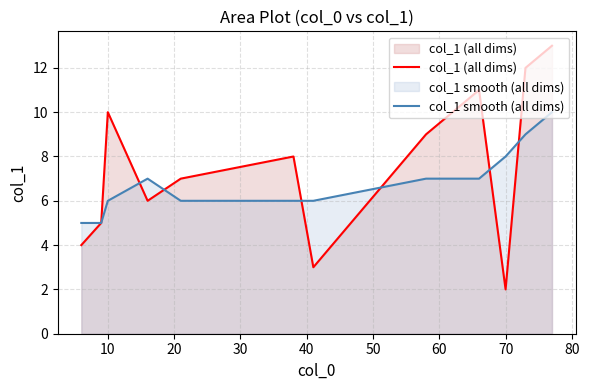

Rank the series by their average value, from lowest to highest.

col_1 smooth (all dims), col_1 (all dims)